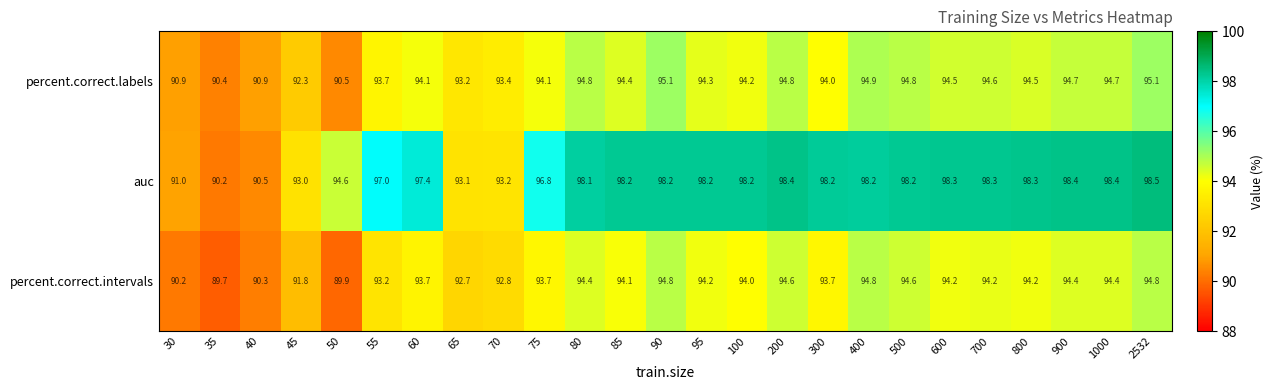

True or false: percent.correct.labels has a value of 94.0 at 300.

True